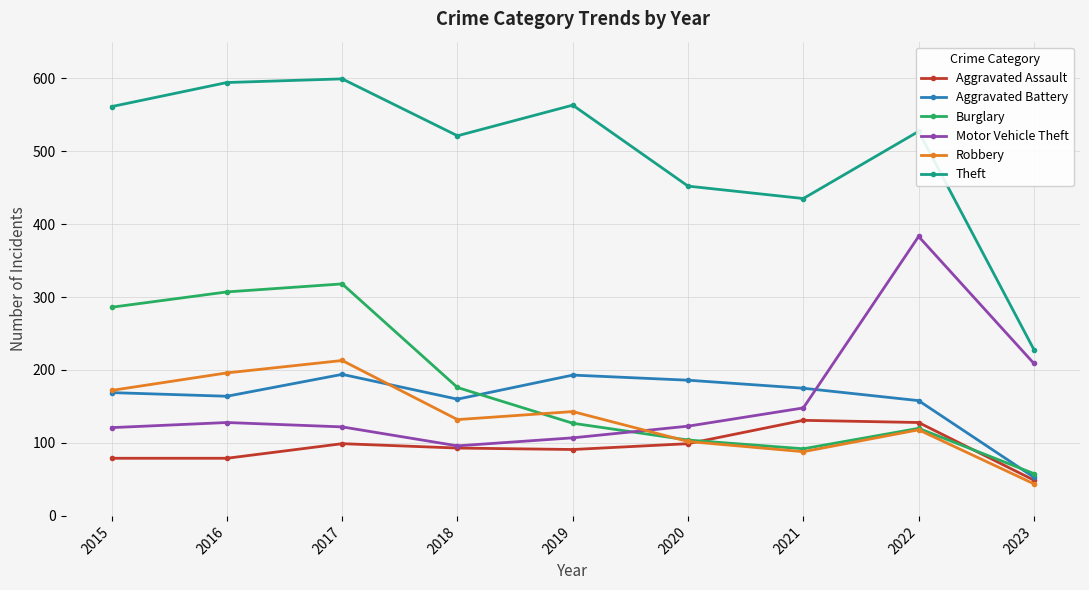

How many distinct data groups are displayed?

6